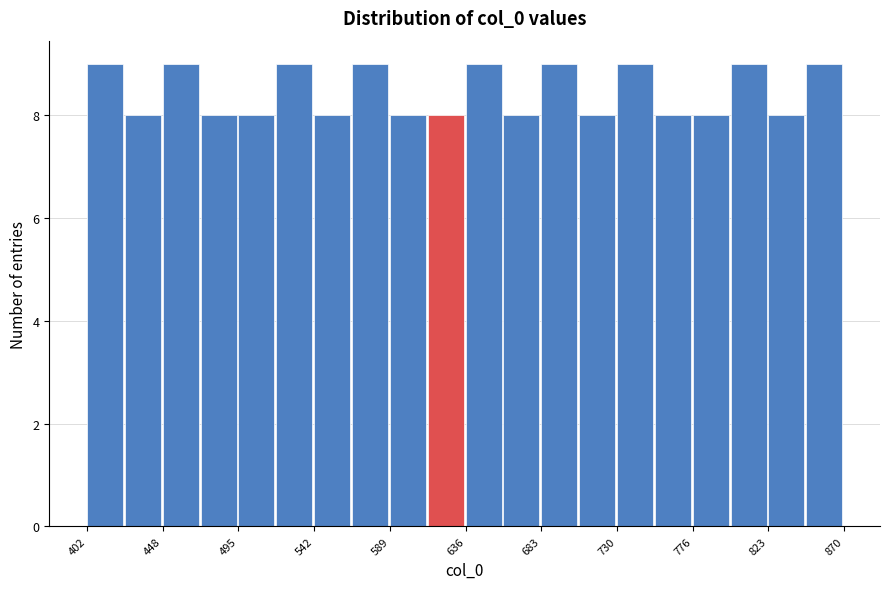

How tall is the bar that spans 450 to 470 on the x-axis? Neither the bar edges nor the heights are printed on the chart, so give them approximately, as read against the axes.

9